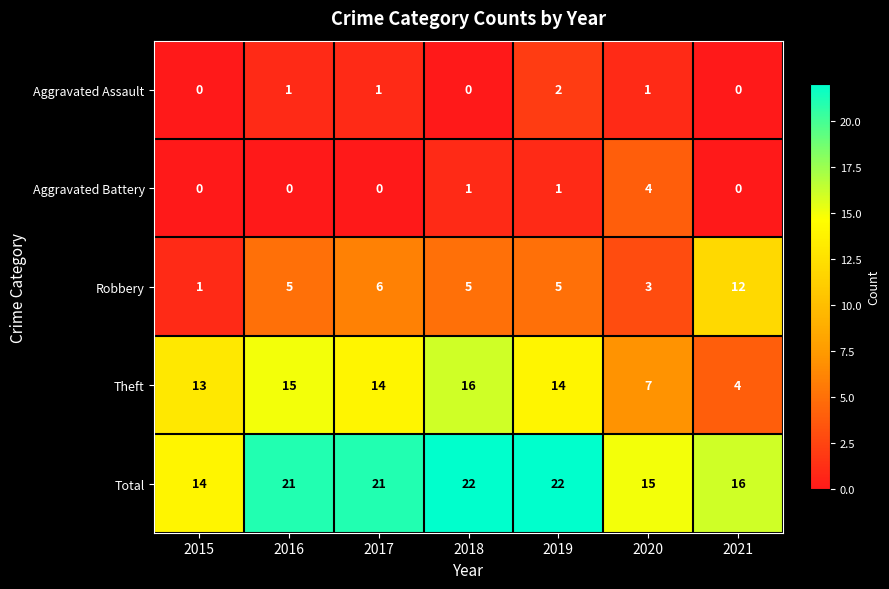

Which series has the largest range (max minus min)?

Theft